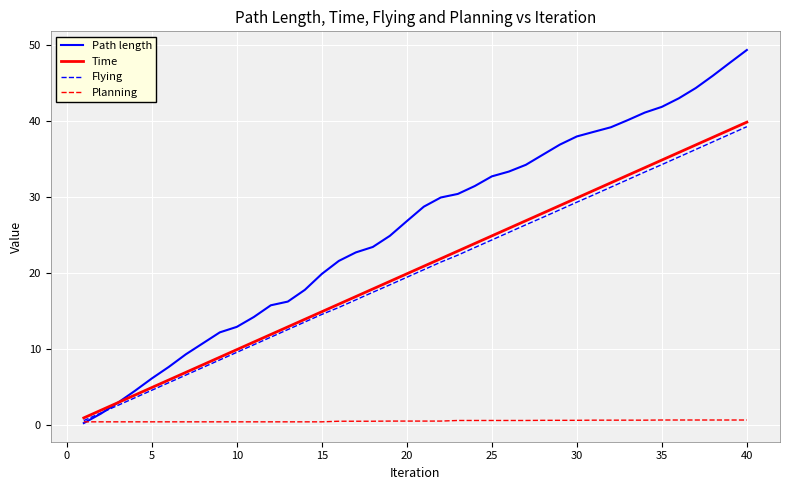

Which series has the widest spread of values?

Path length